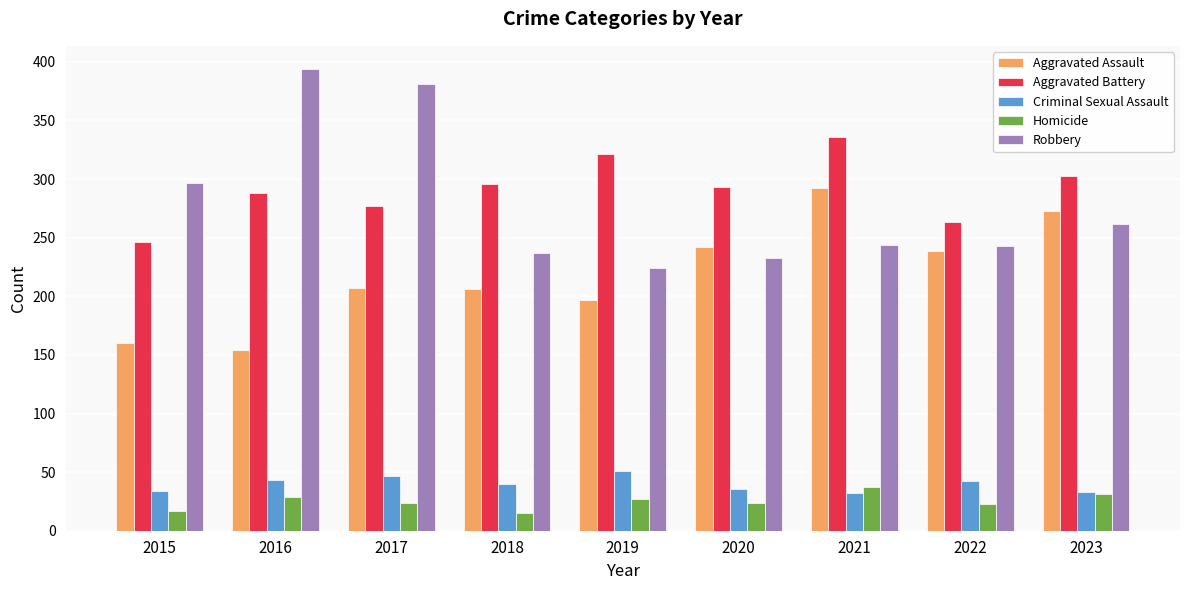

Is it true that Aggravated Battery equals 524 at 2018?

False